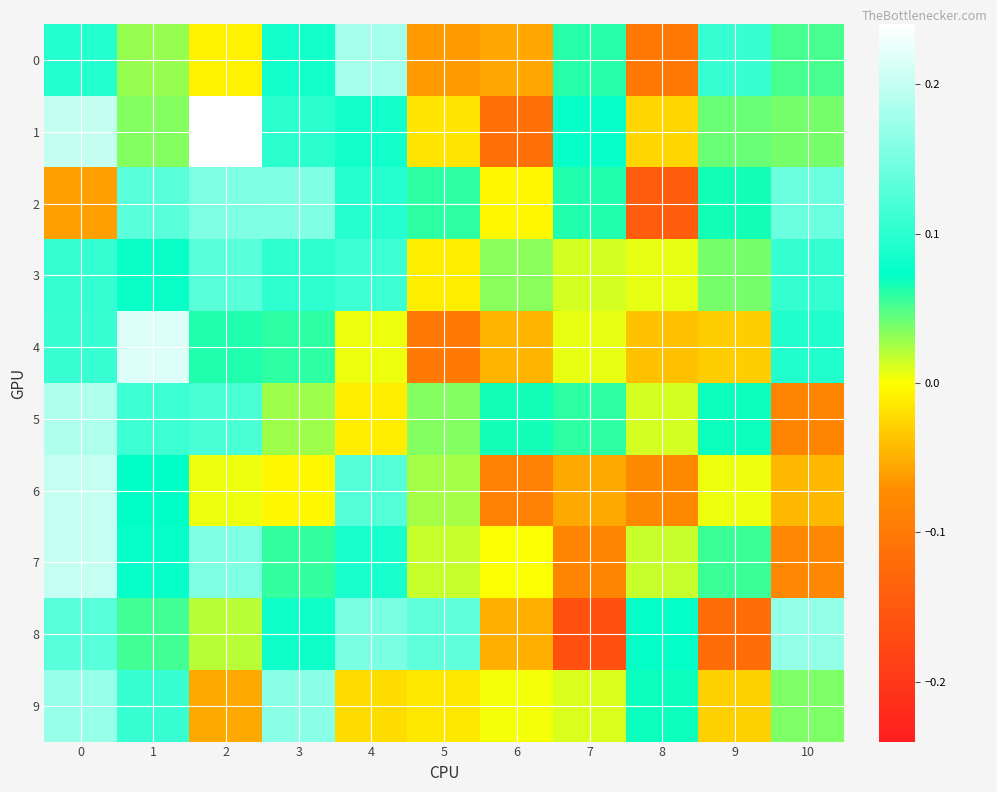

Reading right to left, what are all the values shown in this chart?

0: 10=0.1	9=0.1	8=-0.1	7=0.1	6=-0.1	5=-0.1	4=0.2	3=0.1	2=-0.0	1=0.0	0=0.1
1: 10=0.0	9=0.0	8=-0.0	7=0.1	6=-0.1	5=-0.0	4=0.1	3=0.1	2=0.2	1=0.0	0=0.2
2: 10=0.1	9=0.1	8=-0.1	7=0.1	6=-0.0	5=0.1	4=0.1	3=0.2	2=0.2	1=0.1	0=-0.1
3: 10=0.1	9=0.0	8=0.0	7=0.0	6=0.0	5=-0.0	4=0.1	3=0.1	2=0.1	1=0.1	0=0.1
4: 10=0.1	9=-0.0	8=-0.0	7=0.0	6=-0.0	5=-0.1	4=0.0	3=0.1	2=0.1	1=0.2	0=0.1
5: 10=-0.1	9=0.1	8=0.0	7=0.1	6=0.1	5=0.0	4=-0.0	3=0.0	2=0.1	1=0.1	0=0.2
6: 10=-0.0	9=0.0	8=-0.1	7=-0.1	6=-0.1	5=0.0	4=0.1	3=-0.0	2=0.0	1=0.1	0=0.2
7: 10=-0.1	9=0.1	8=0.0	7=-0.1	6=0.0	5=0.0	4=0.1	3=0.1	2=0.2	1=0.1	0=0.2
8: 10=0.2	9=-0.1	8=0.1	7=-0.2	6=-0.0	5=0.1	4=0.2	3=0.1	2=0.0	1=0.1	0=0.1
9: 10=0.0	9=-0.0	8=0.1	7=0.0	6=0.0	5=-0.0	4=-0.0	3=0.2	2=-0.1	1=0.1	0=0.2